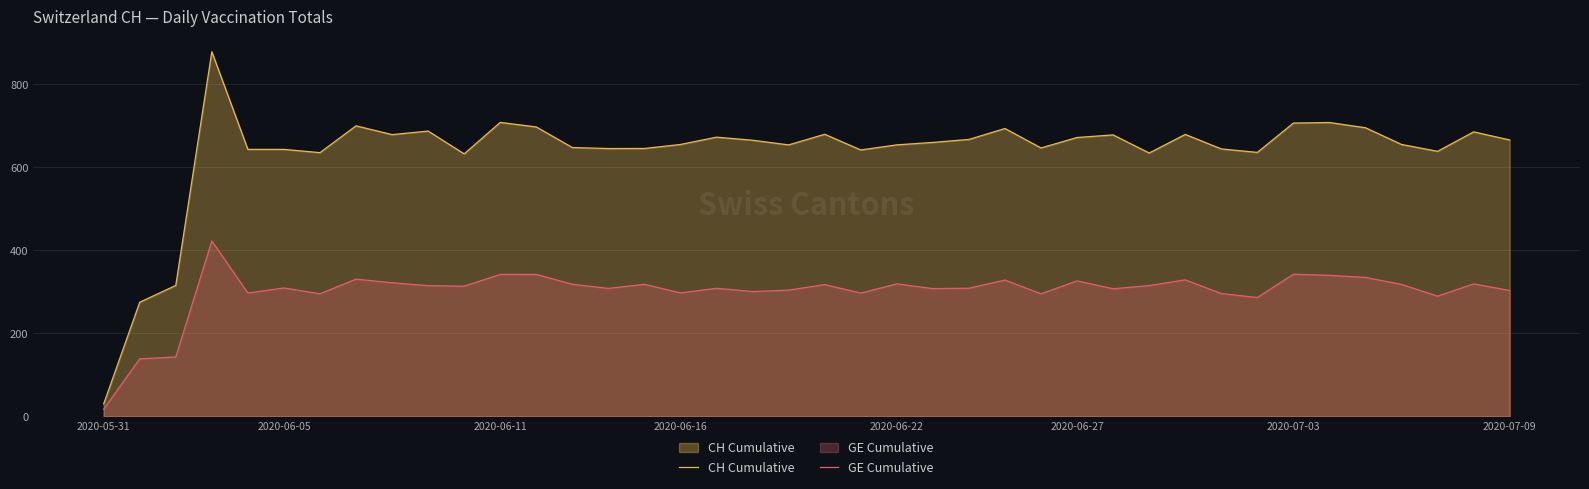

True or false: GE Cumulative and CH Cumulative intersect in this chart.

False